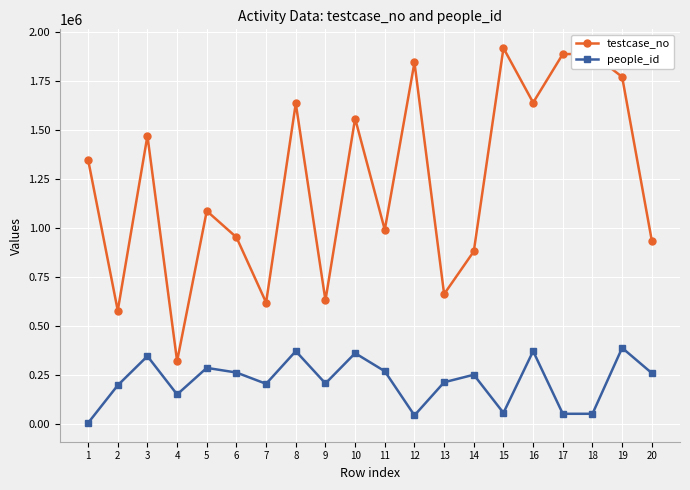

True or false: people_id and testcase_no intersect in this chart.

False